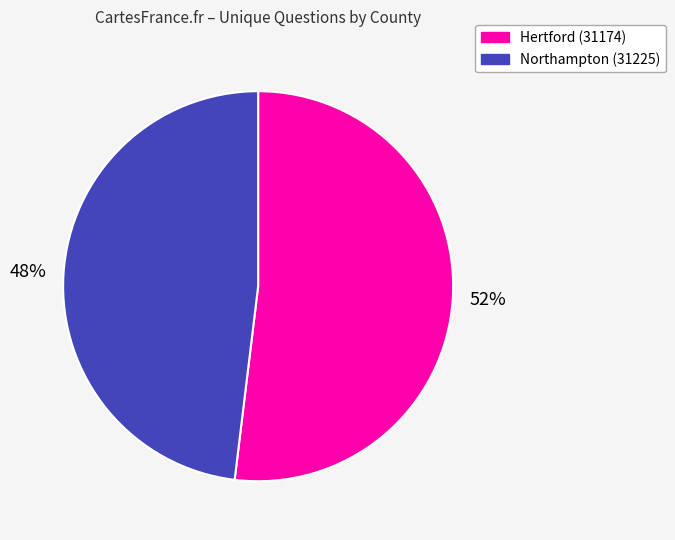

The Hertford (31174) slice represents 52% of the pie. True or false?

True